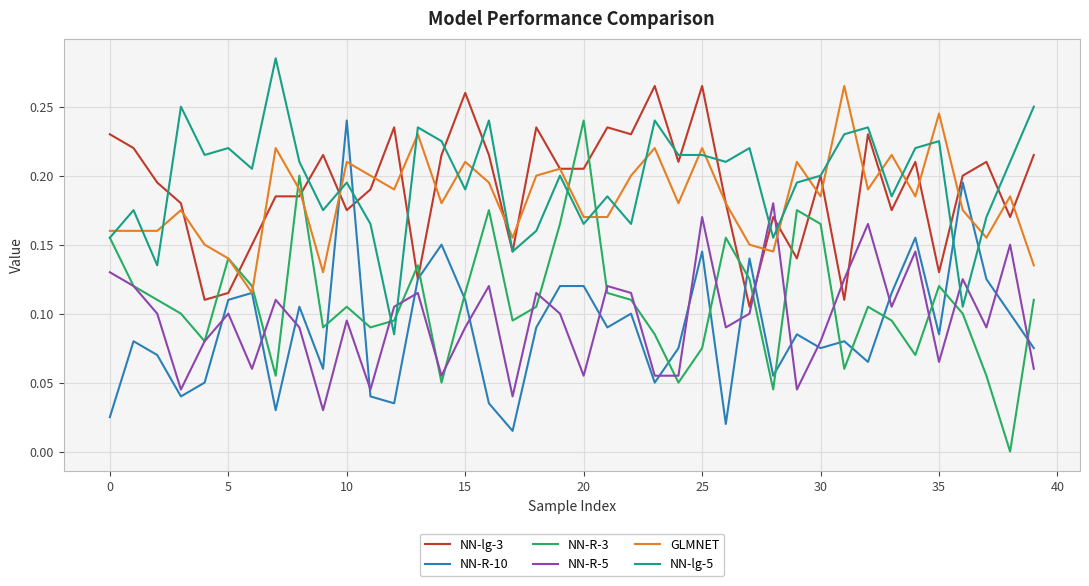

True or false: NN-R-10 and NN-R-3 cross at least once.

True